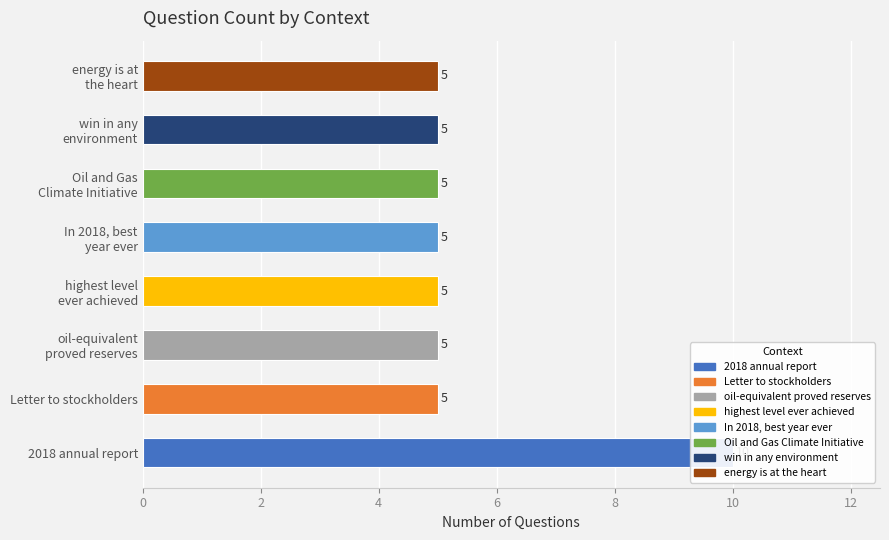

Where is the data nearest to the value 7?

In 2018, we also had our best year